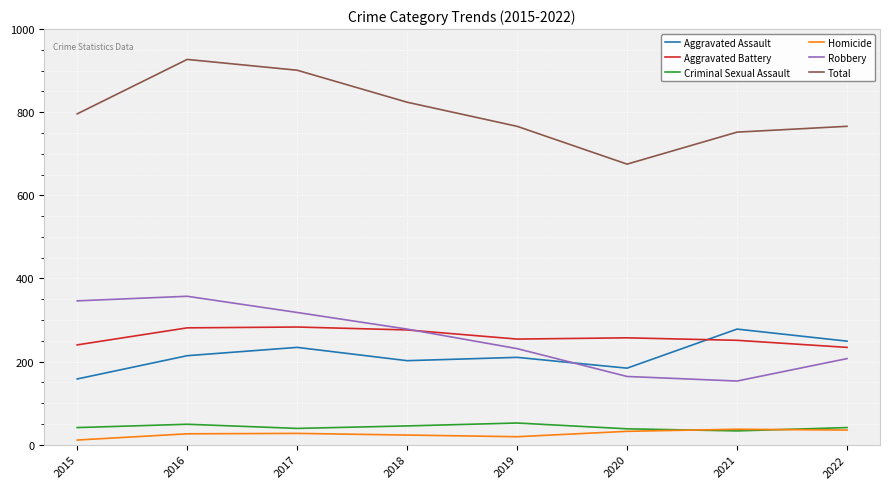

What is the difference between the highest and lowest values at 2018?

801